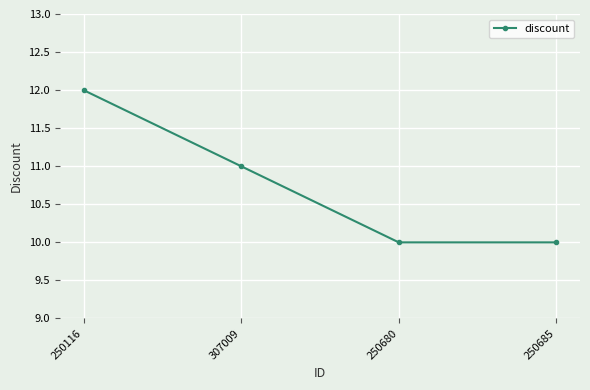

Which category has the highest value across all series?

250116